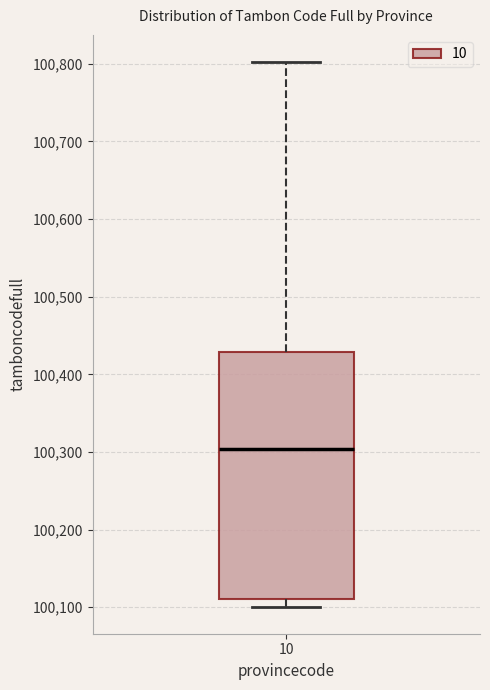

Where is the lower edge of the box at x = 10 on the y-axis? The values are not printed on the chart, so give them approximately, as read against the axis.

100110